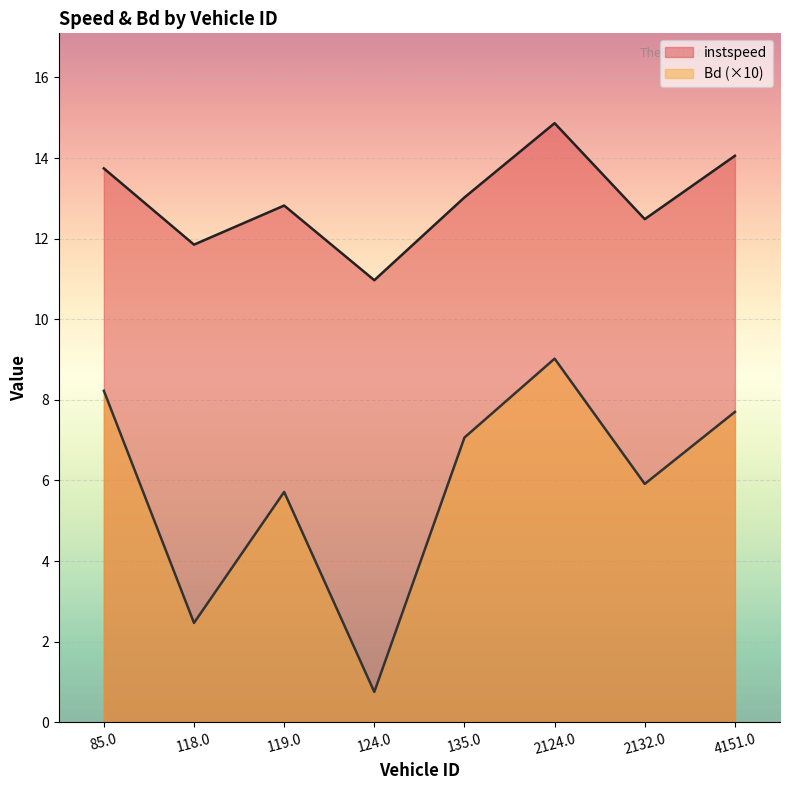

What position from the right is 4151.0?

1